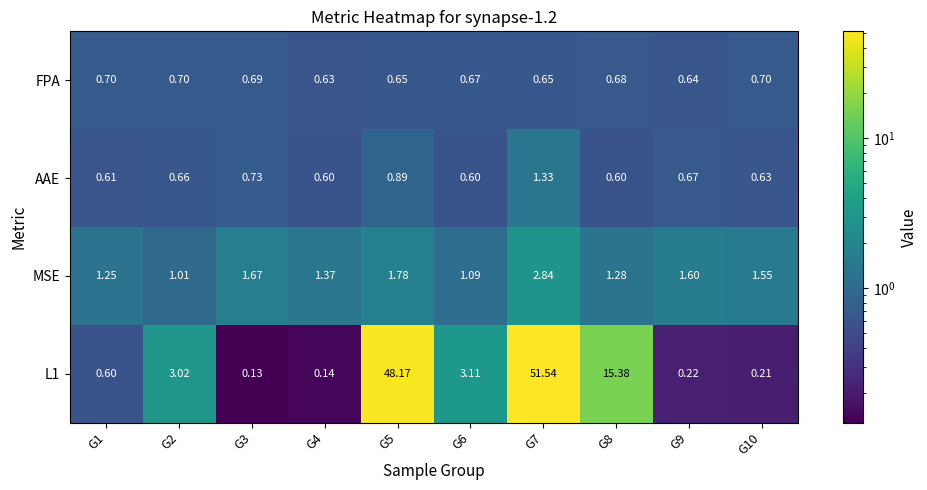

Between G5 and G10, which series saw the biggest shift?

L1